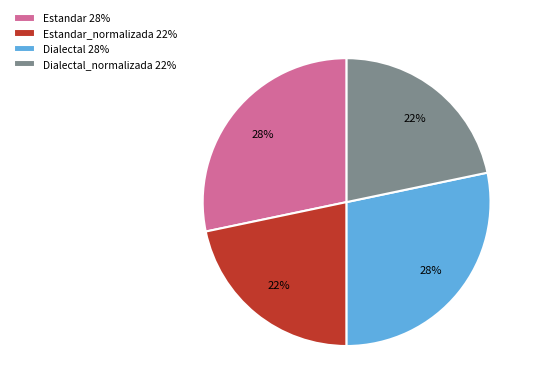

Is Estandar_normalizada 22% the majority of the pie?

No